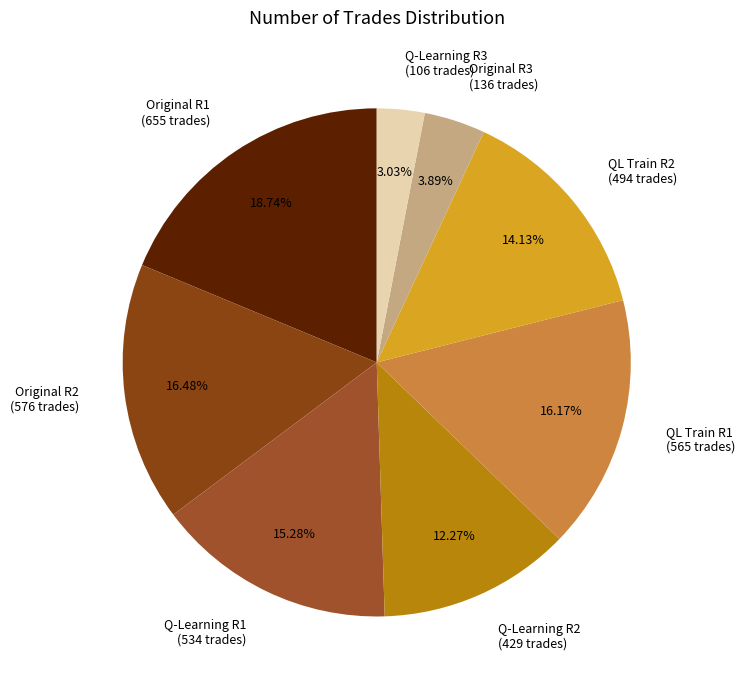

What is the largest slice in the pie chart?

Original R1 (655 trades)